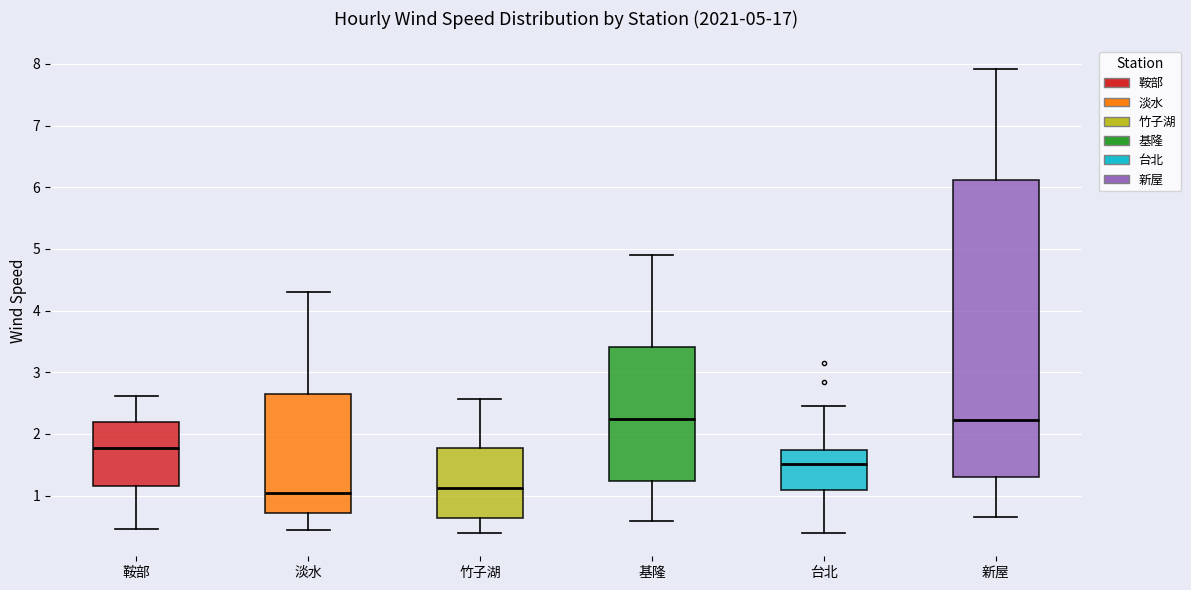

Which box is the tallest, from its lower edge to its upper edge?

新屋